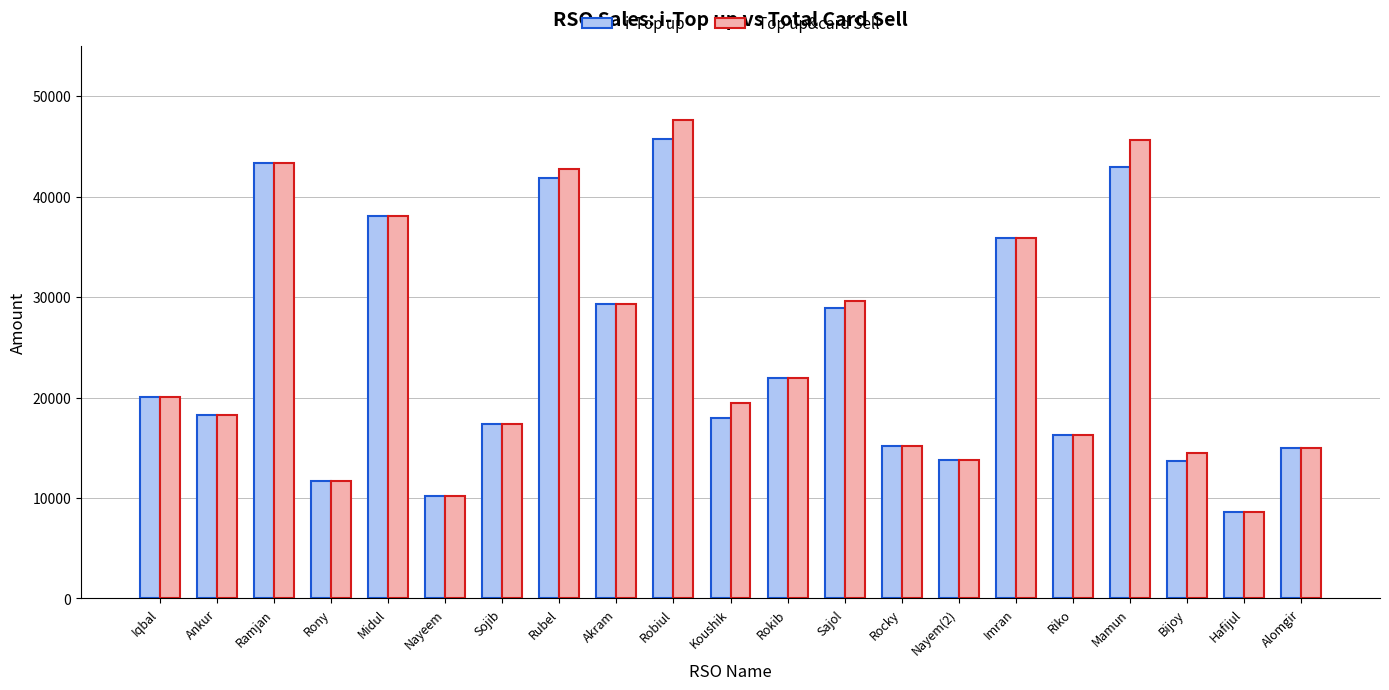

What is the value of the i-Top up bar at the 13th from the left?

28954